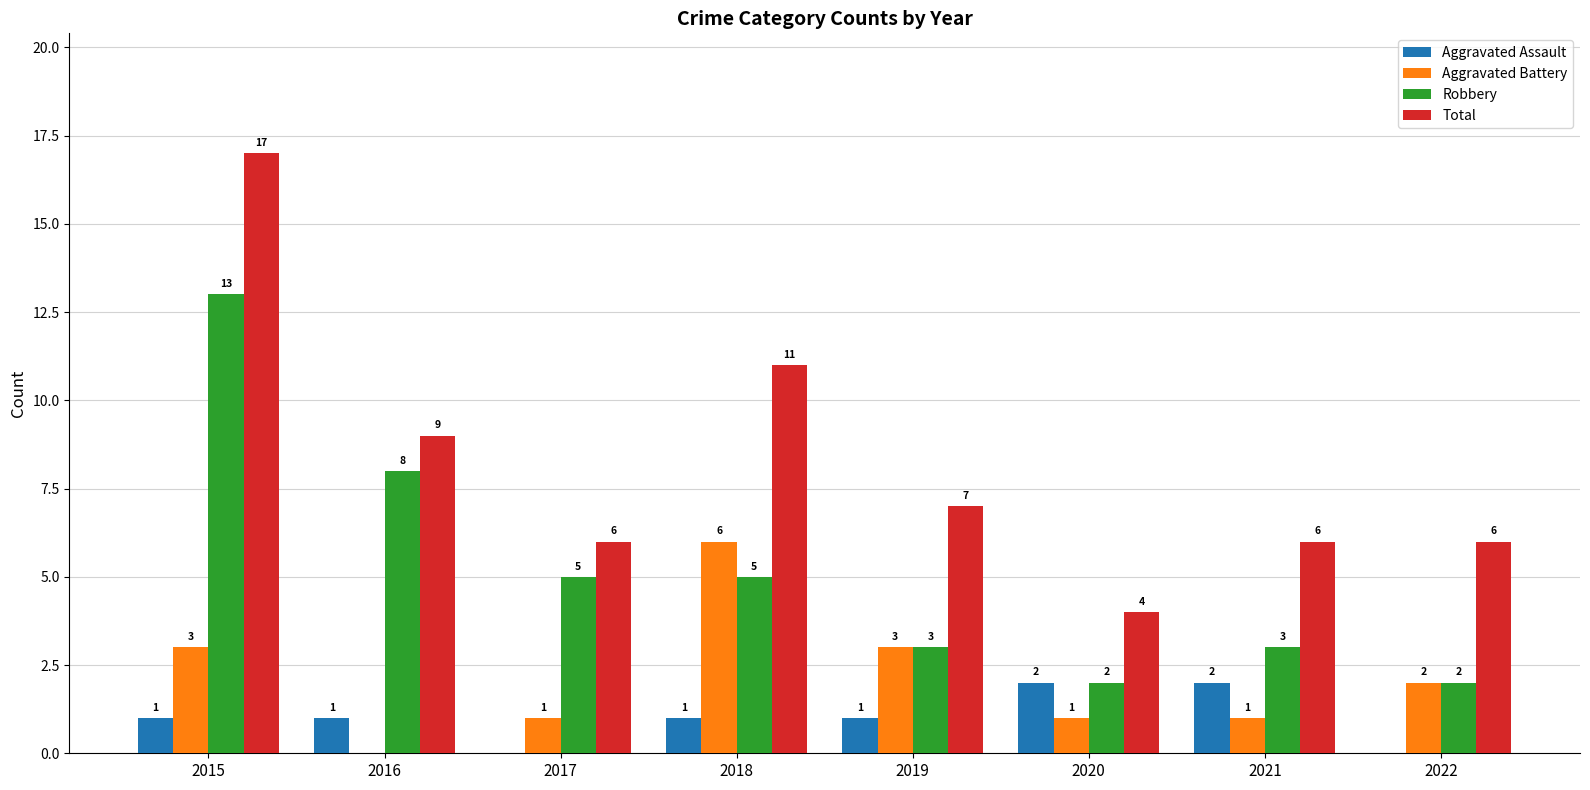

Which series changed the most between 2016 and 2020?

Robbery